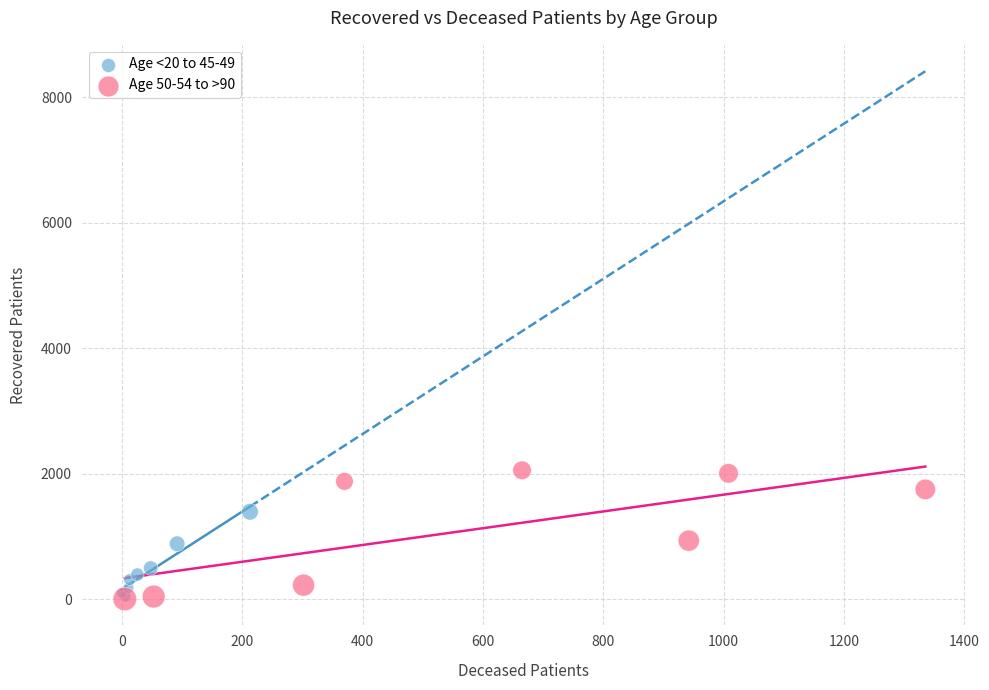

What are all the series names shown in the legend?

Age <20 to 45-49, Age 50-54 to >90